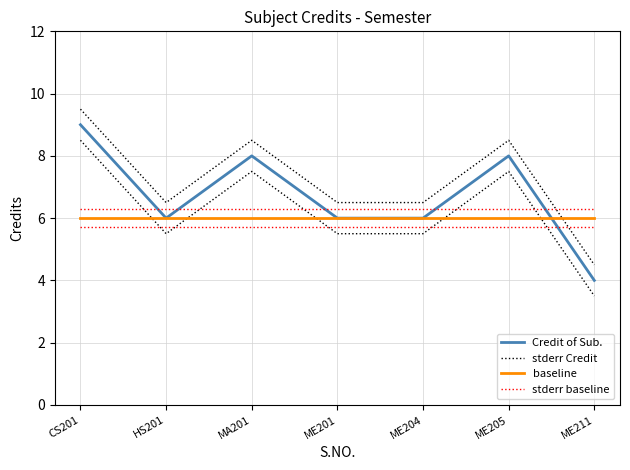

What is the lowest value of the stderr Credit series?

4.5